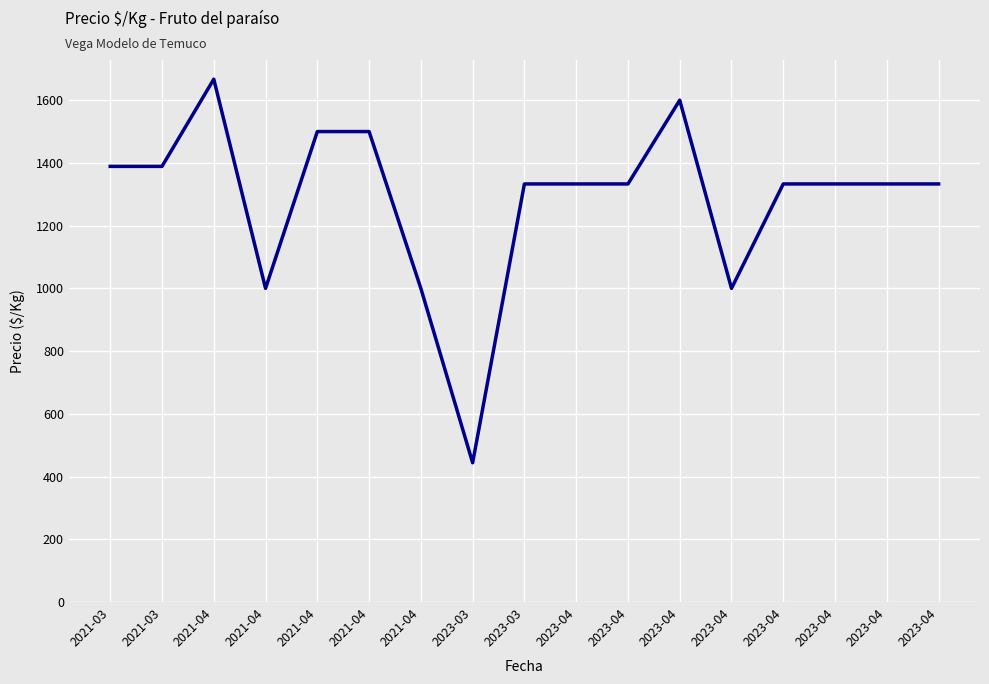

What is the label of the 8th point from the left?

2023-03